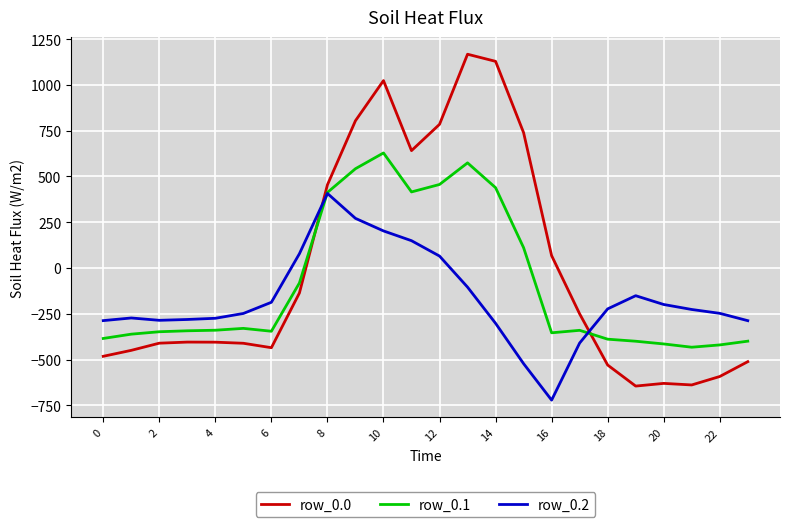

How many positive values does the row_0.0 series have?

9